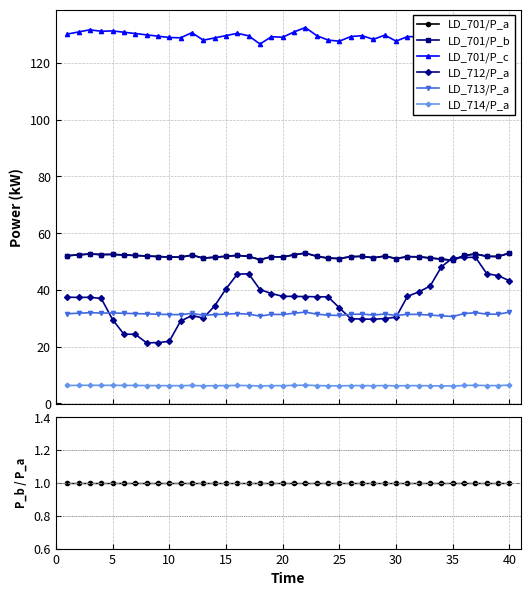

Which series changed the most between 11 and 16?

LD_712/P_a